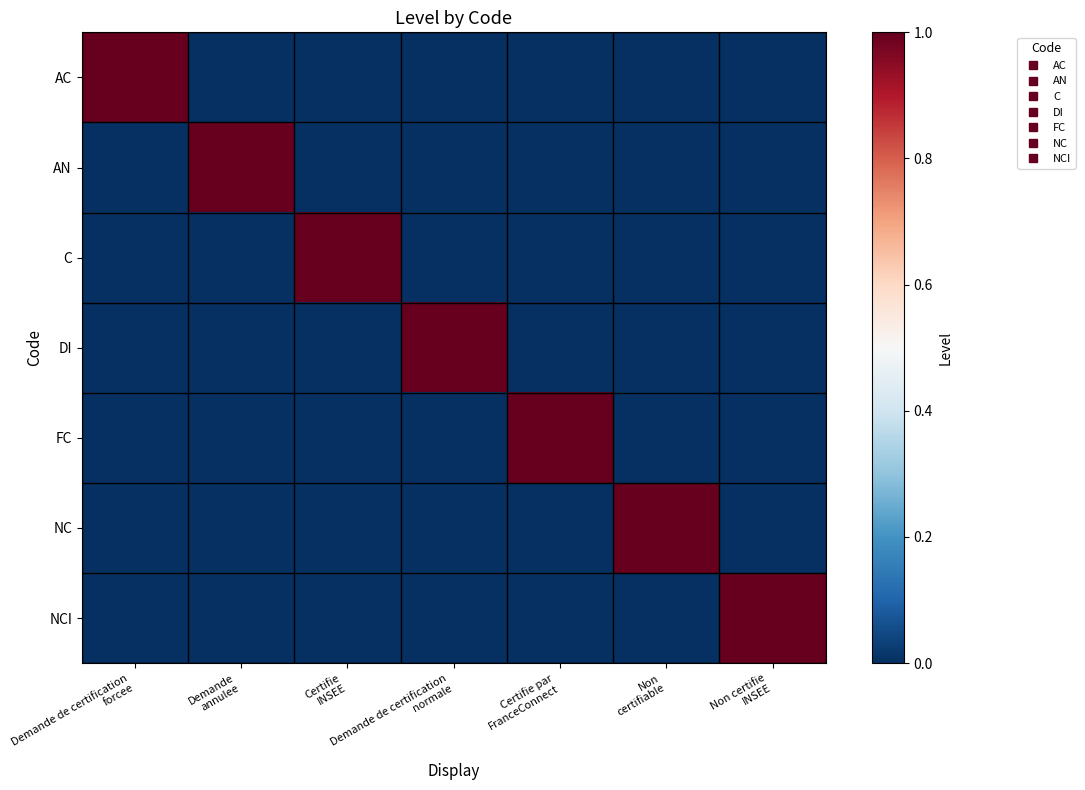

Which label corresponds to the smallest value in the chart?

Demande
annulee